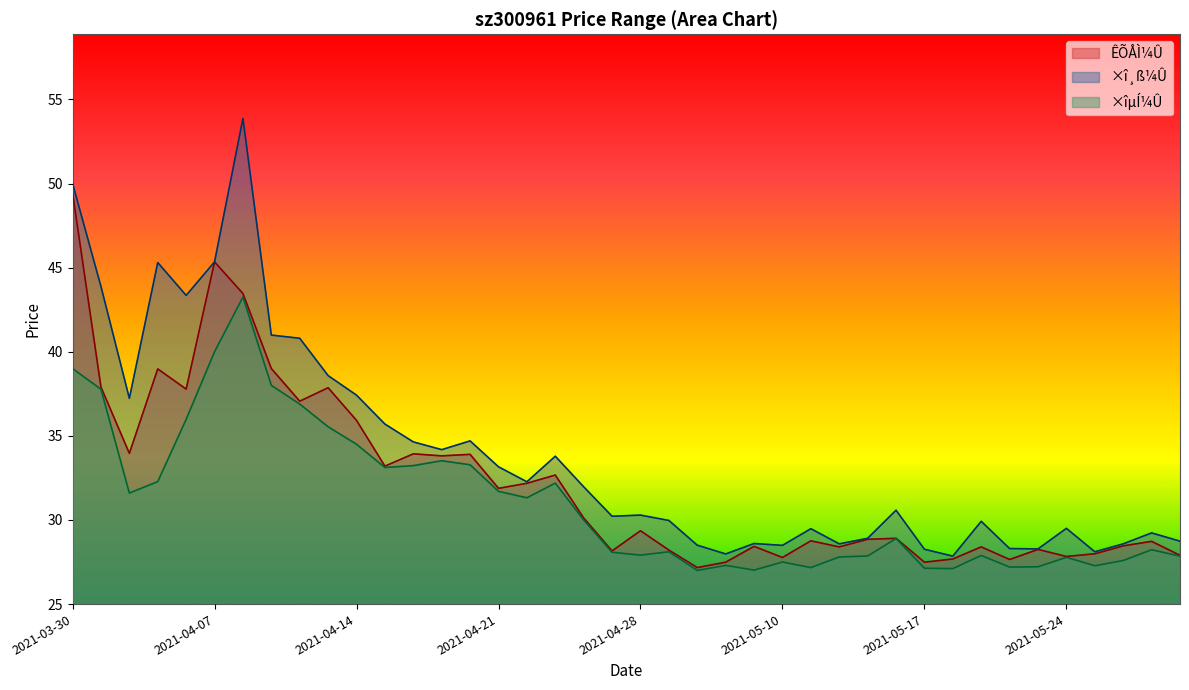

What are all the series names shown in the legend?

ÊÕÅÌ¼Û, ×î¸ß¼Û, ×îµÍ¼Û